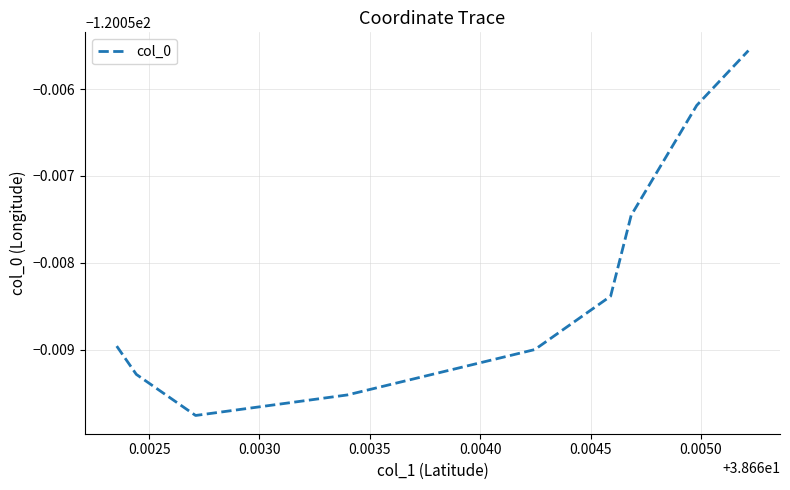

What is the label of the 6th point from the left?

0.0045